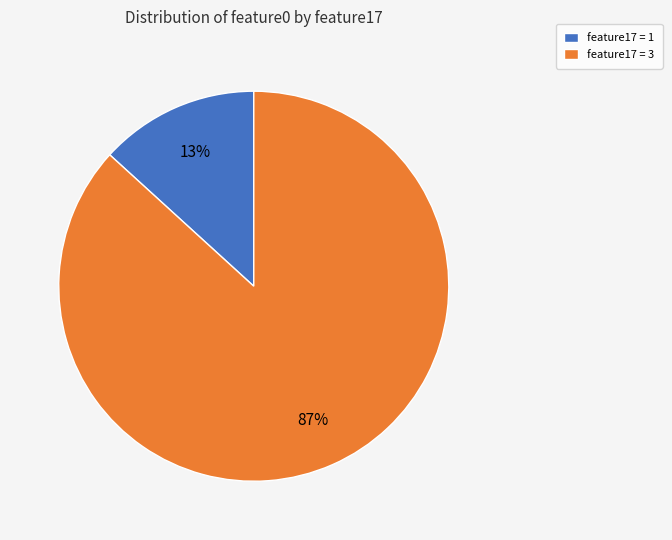

The feature17 = 1 slice represents 1% of the pie. True or false?

False